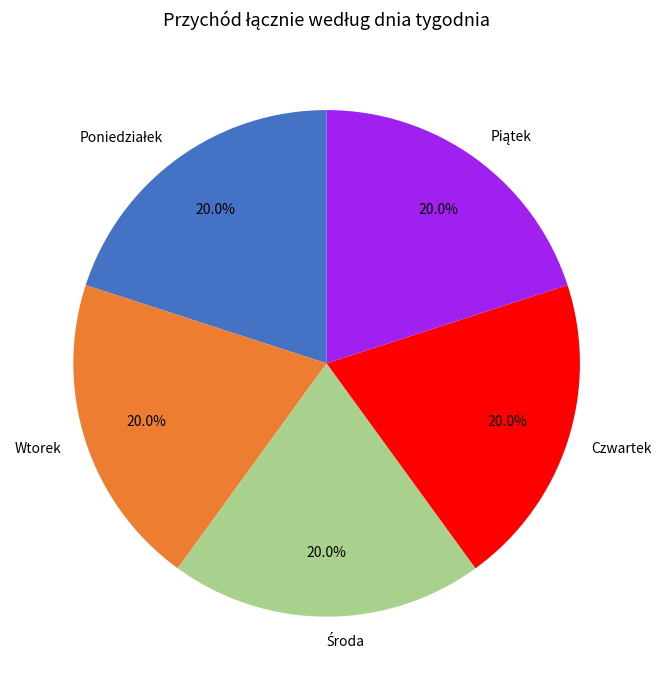

Is there a majority slice in this chart?

No